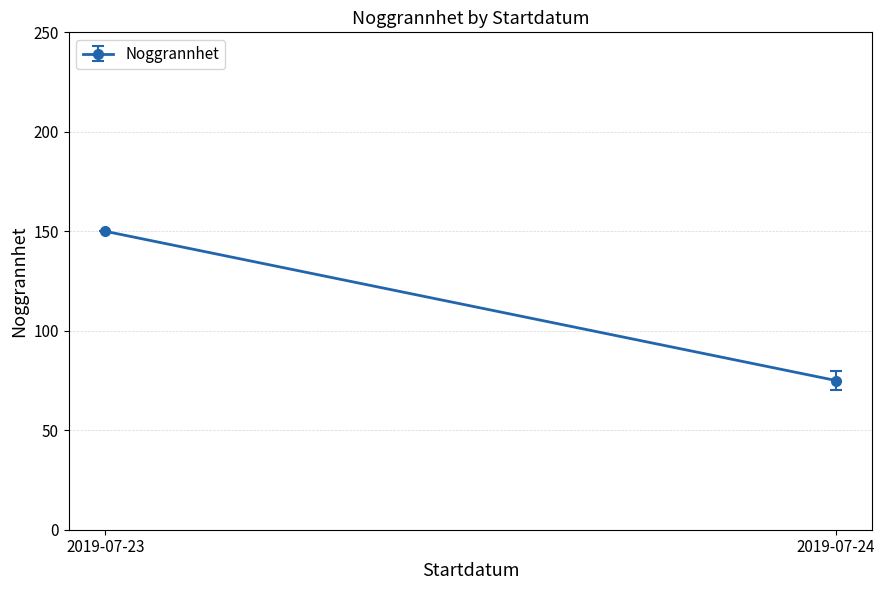

Is it true that the value at 2019-07-23 is 61?

False